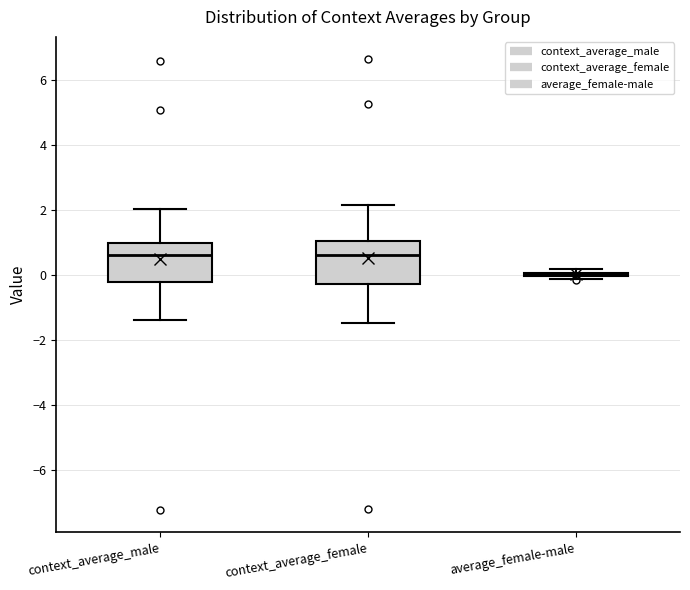

Reading left to right, transcribe this box plot: for each box, give where its median line is, the range the box spans, and where its two whiskers end, as read against the y-axis. The values are not printed on the chart, so give them approximately, as read against the axis.

context_average_male: median 0.6, box -0.2 to 1.0, whiskers -1.4 to 2.0
context_average_female: median 0.6, box -0.2 to 1.0, whiskers -1.4 to 2.2
average_female-male: box collapsed to a line at 0.0, whiskers -0.2 to 0.2